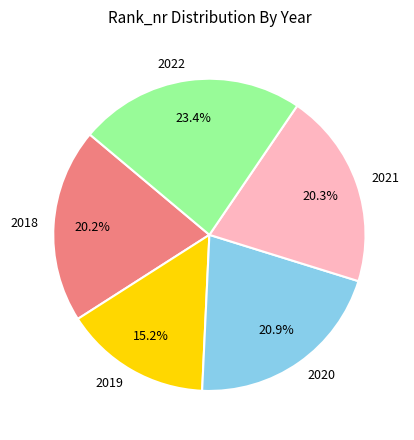

Which has a higher value, 2022 or 2021?

2022